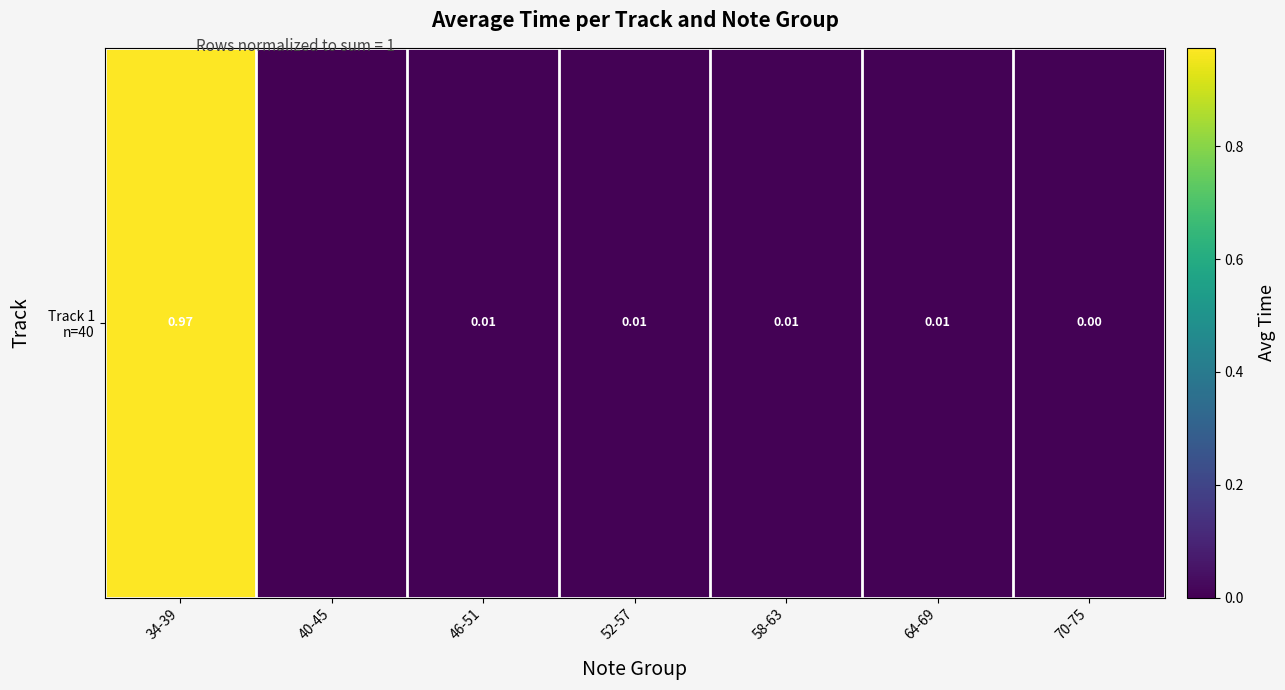

What is the greatest value displayed?

1.0